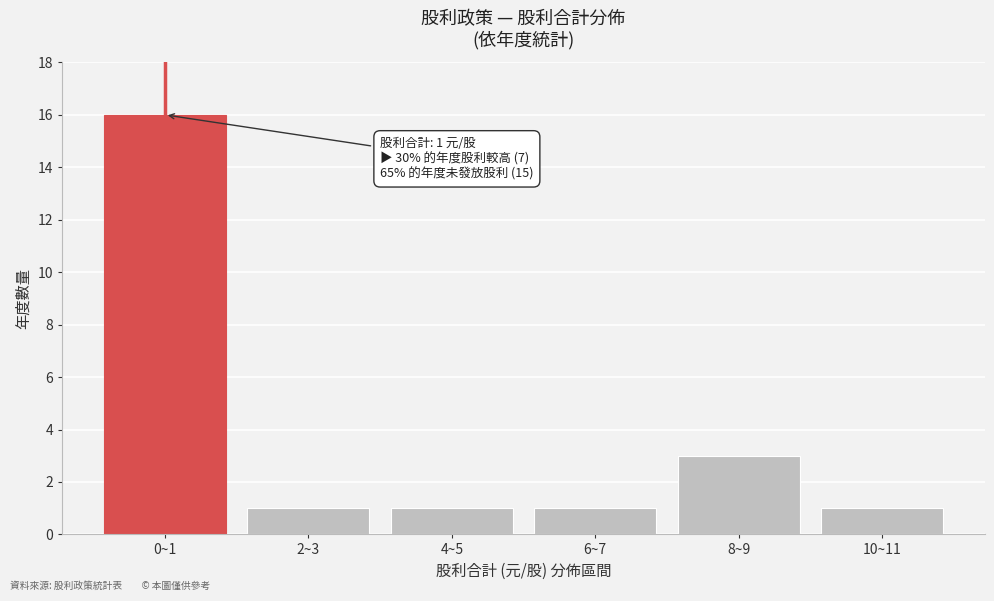

Reading left to right, extract all data points from this chart.

16	1	1	1	3	1